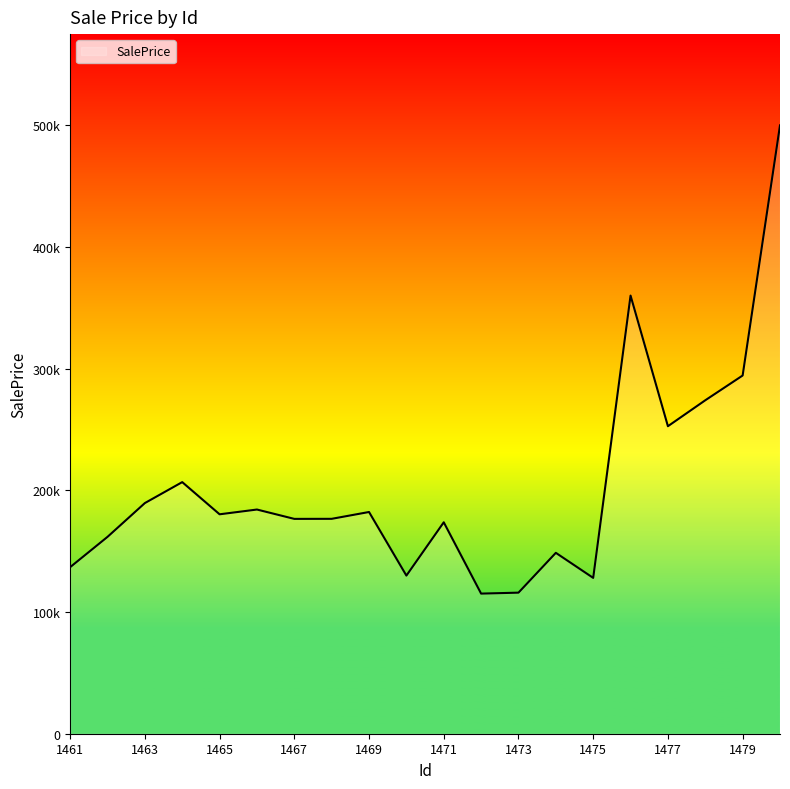

Is this an area chart (filled region under the line)?

Yes